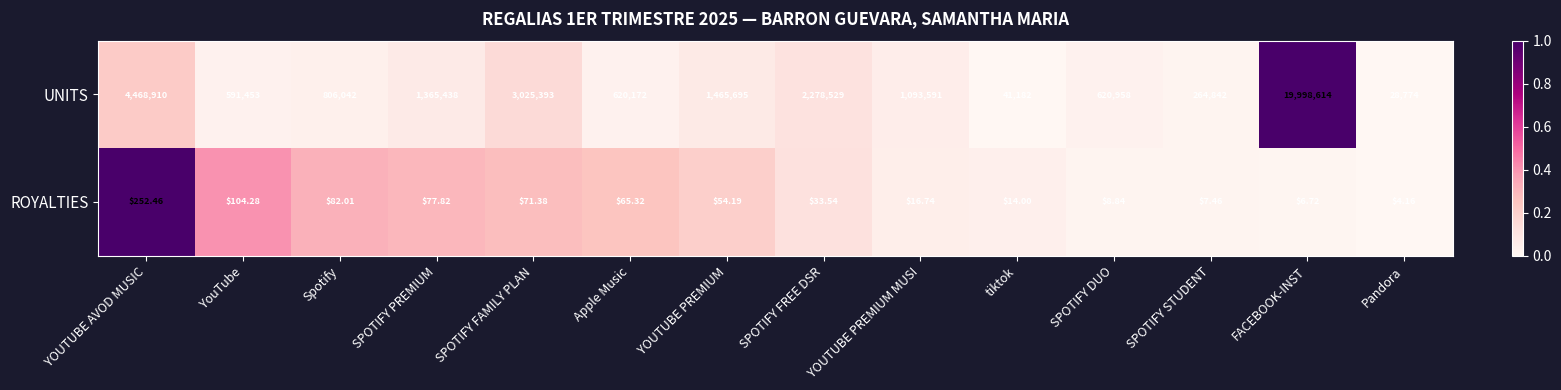

Which series changed the most between SPOTIFY PREMIUM and SPOTIFY FAMILY PLAN?

UNITS